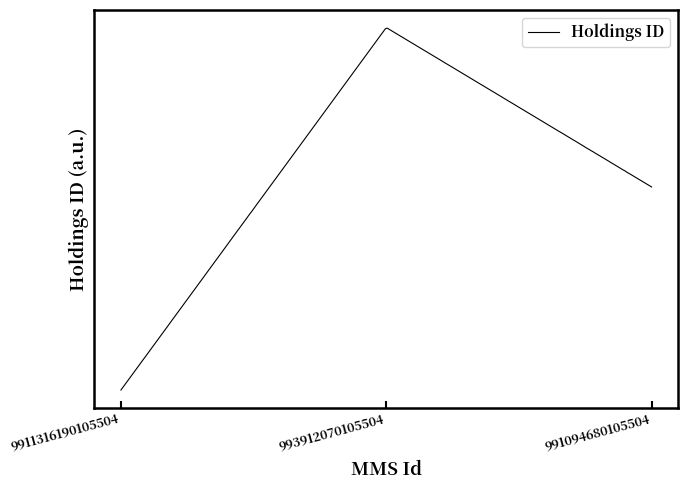

What is the value of the 1st point from the left?

22251862090005504